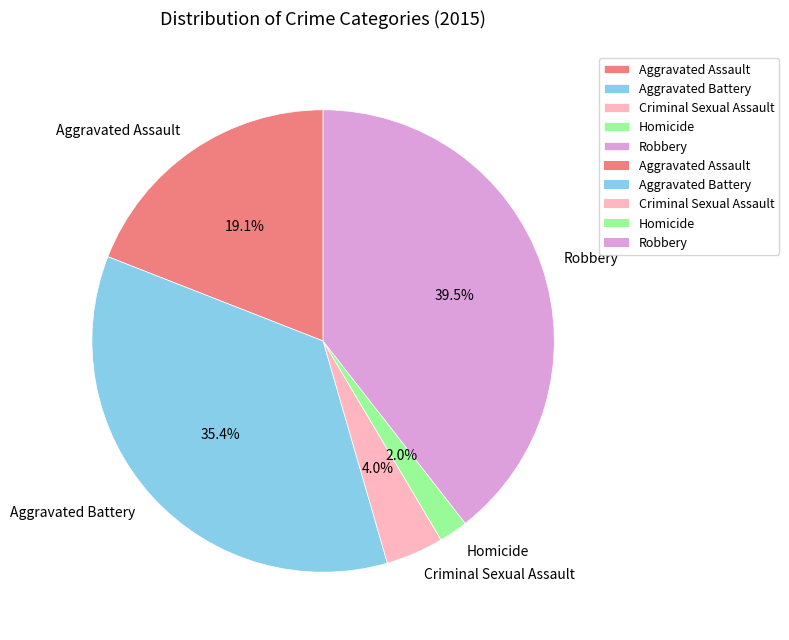

To the nearest percent, what percentage of the pie is Aggravated Assault?

19%